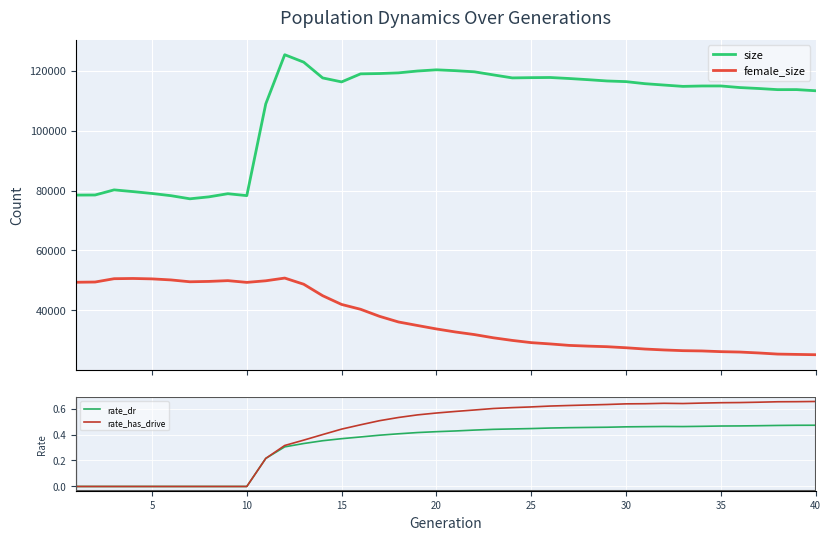

Which has a higher value, 24 or 30?

24